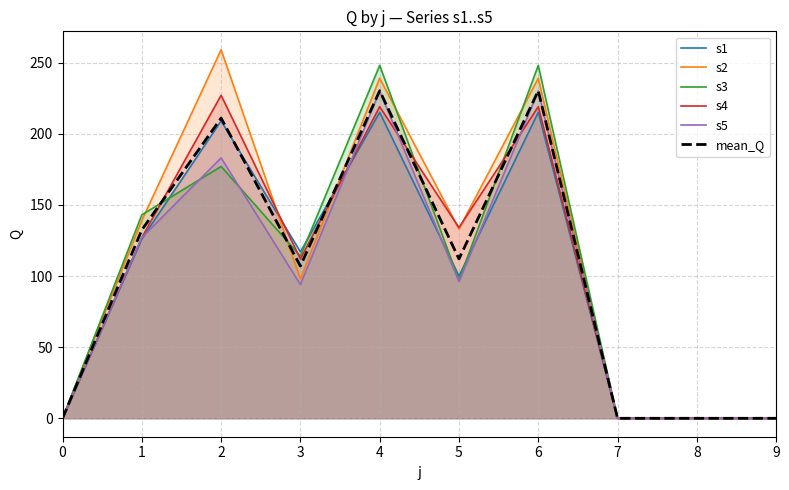

What is the highest value of the s2 series?

259.0